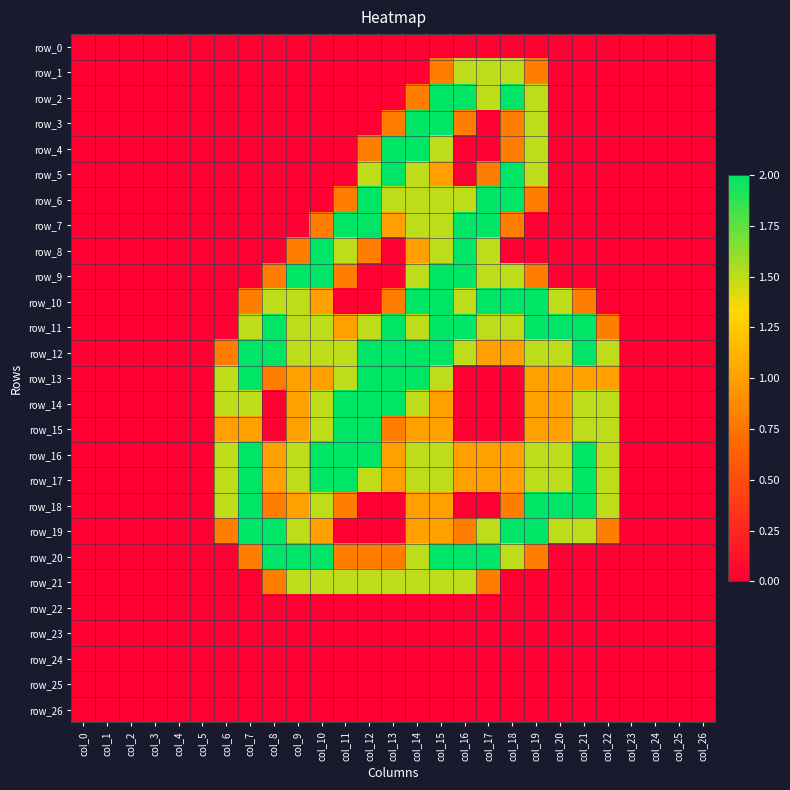

Which category has the lowest value in the row_6 series?

col_0